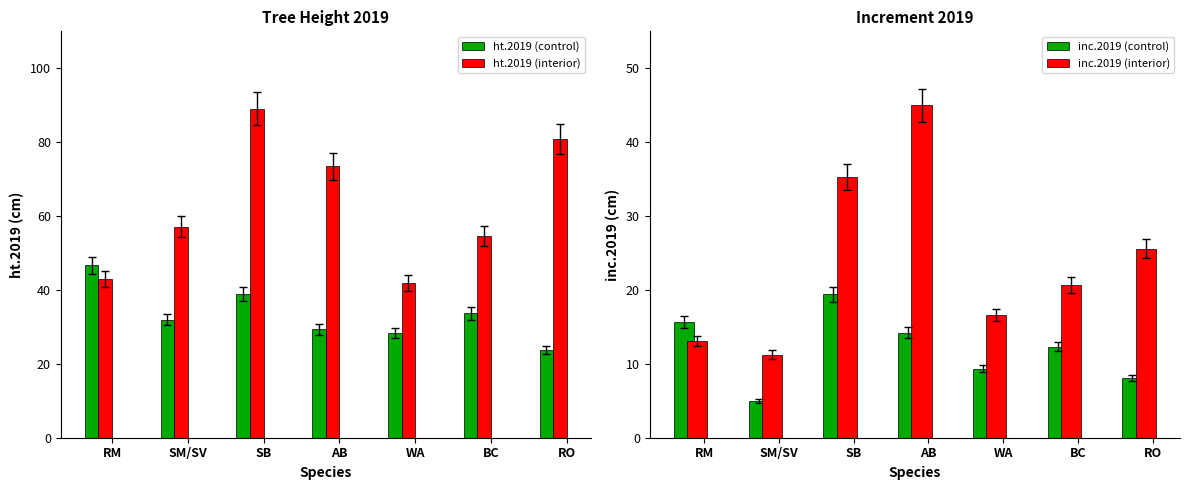

What are all the series names shown in the legend?

ht.2019 (control), ht.2019 (interior), inc.2019 (control), inc.2019 (interior)